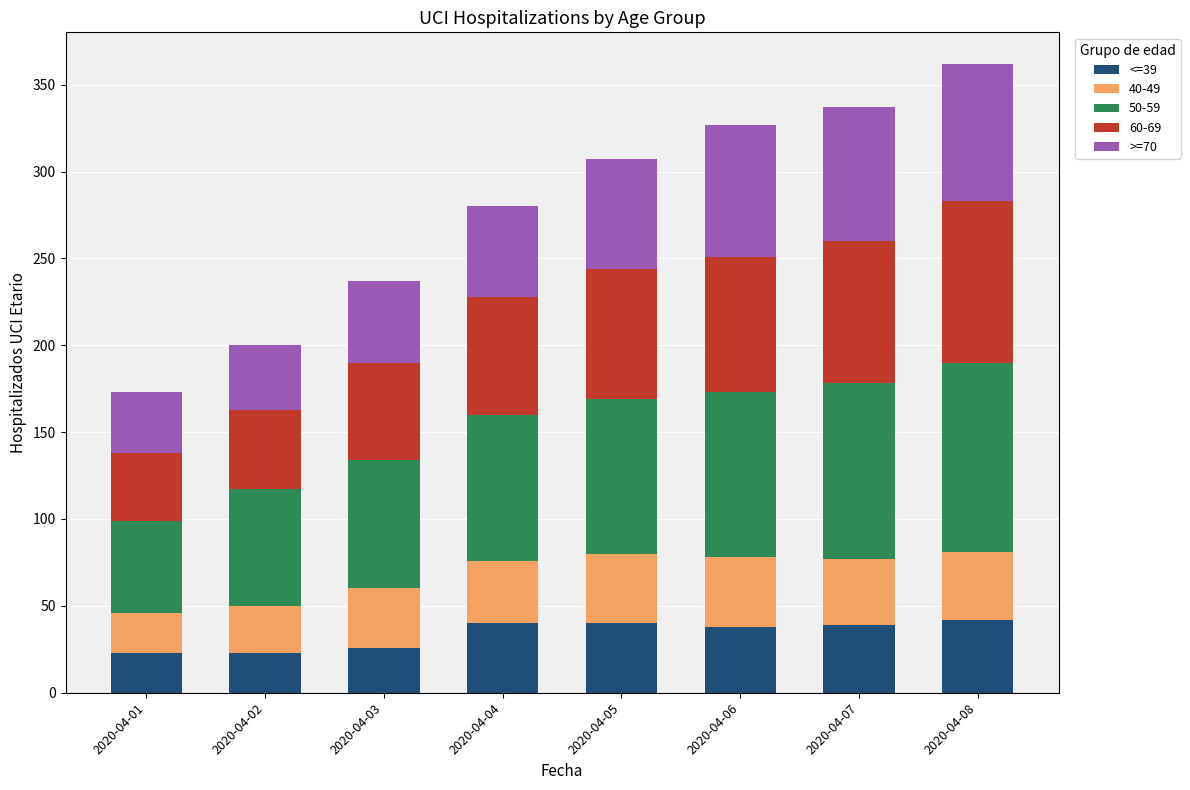

What is the total value across all series at 2020-04-06?

327